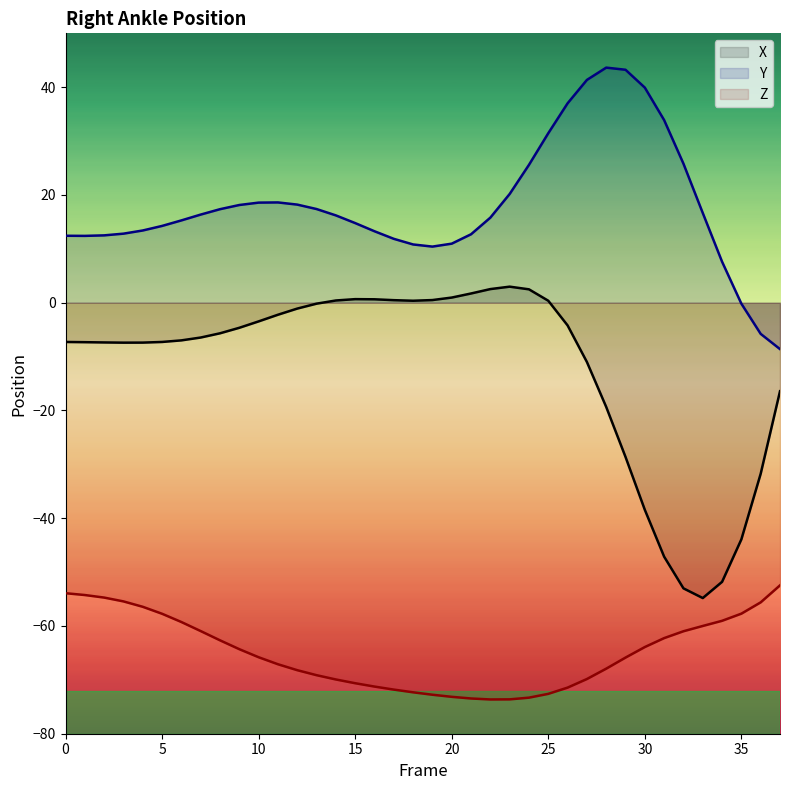

What are all the series names shown in the legend?

X, Y, Z